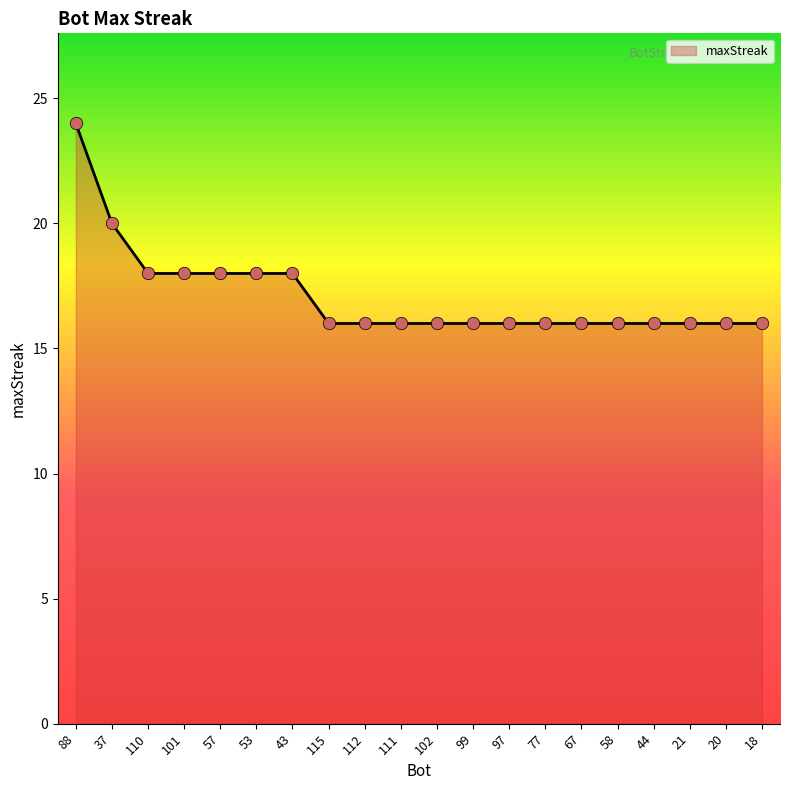

Between 110 and 21, which is larger?

110